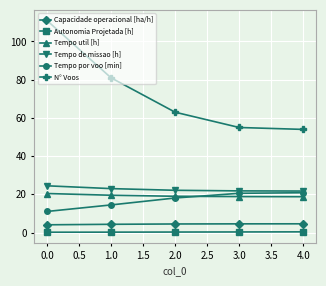

What is the greatest value displayed?

111.0